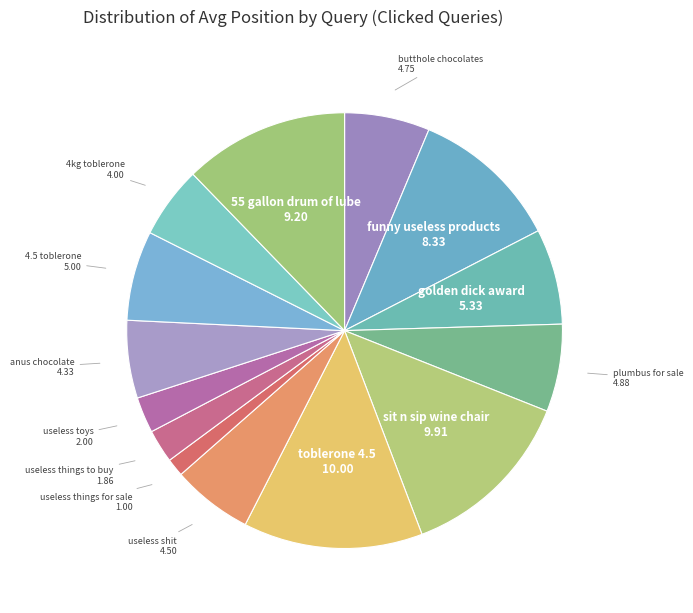

How many segments does this pie chart have?

14